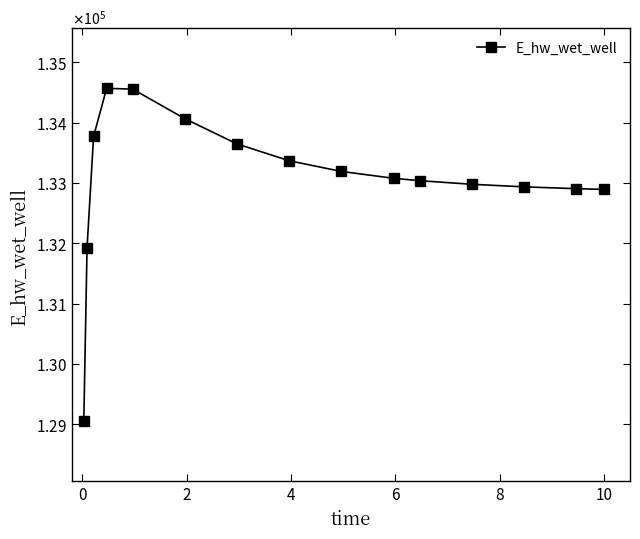

Is this an area chart (filled region under the line)?

No